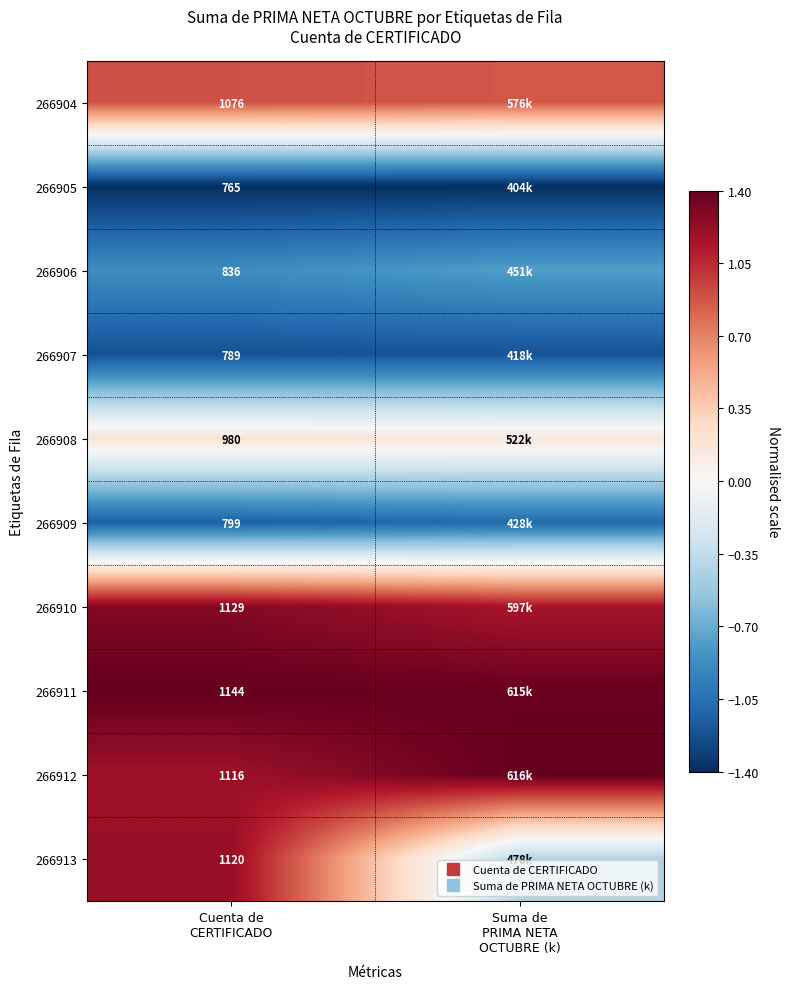

Is the value of 266908 at Suma de PRIMA NETA OCTUBRE (k) greater than the value of 266910 at Suma de PRIMA NETA OCTUBRE (k)?

No